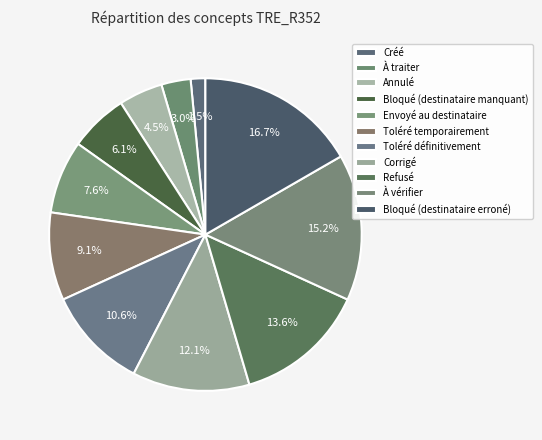

Rank the categories by value from highest to lowest.

Bloqué (destinataire erroné), À vérifier, Refusé, Corrigé, Toléré définitivement, Toléré temporairement, Envoyé au destinataire, Bloqué (destinataire manquant), Annulé, À traiter, Créé